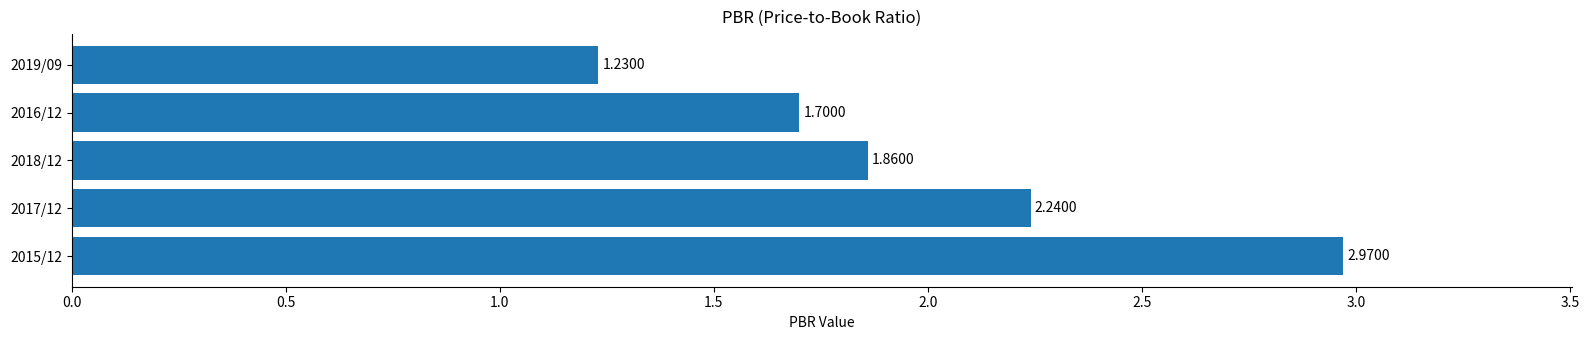

What is the difference between the maximum and minimum values?

1.7